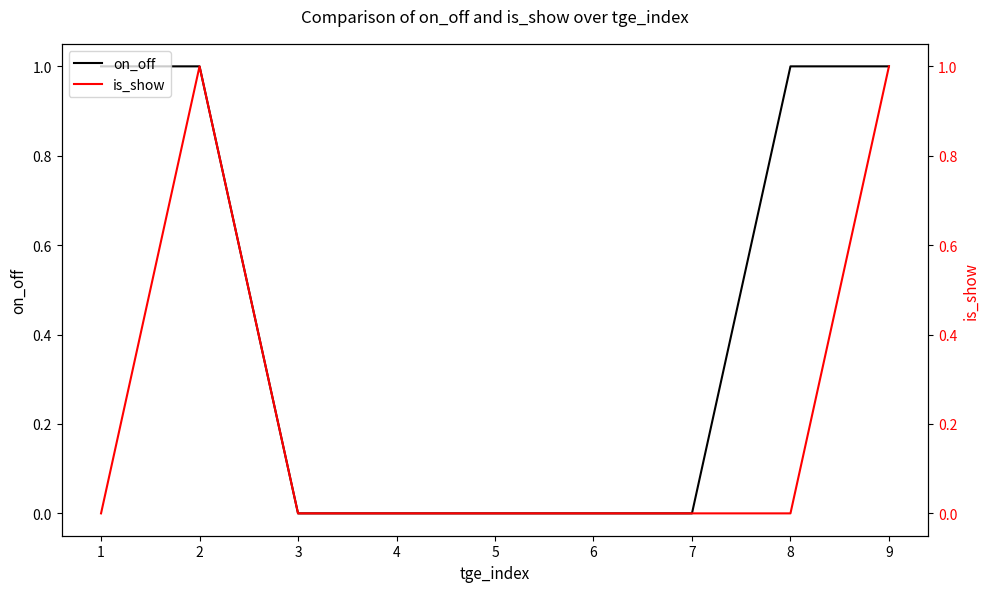

What is the value of the on_off point at the 9th from the left?

1